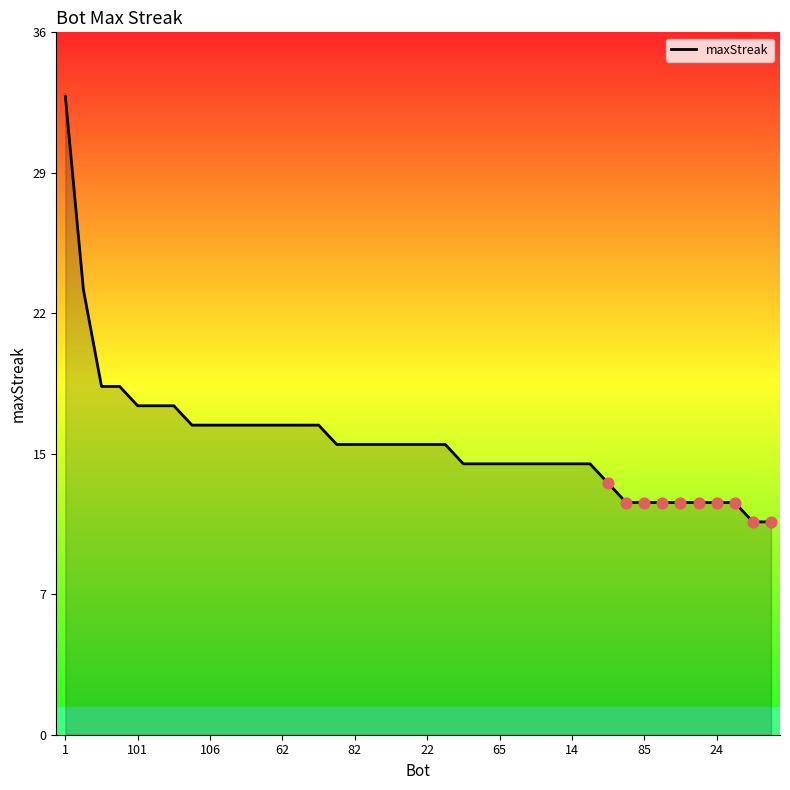

Does the chart have visible grid lines?

No